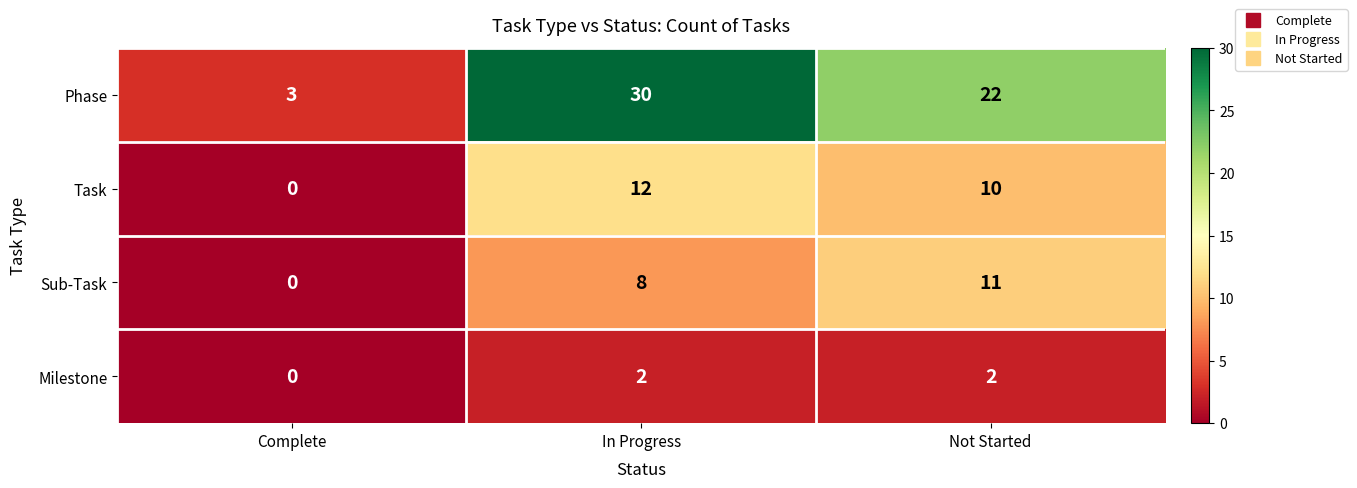

At which category is the sum across all series the highest?

In Progress